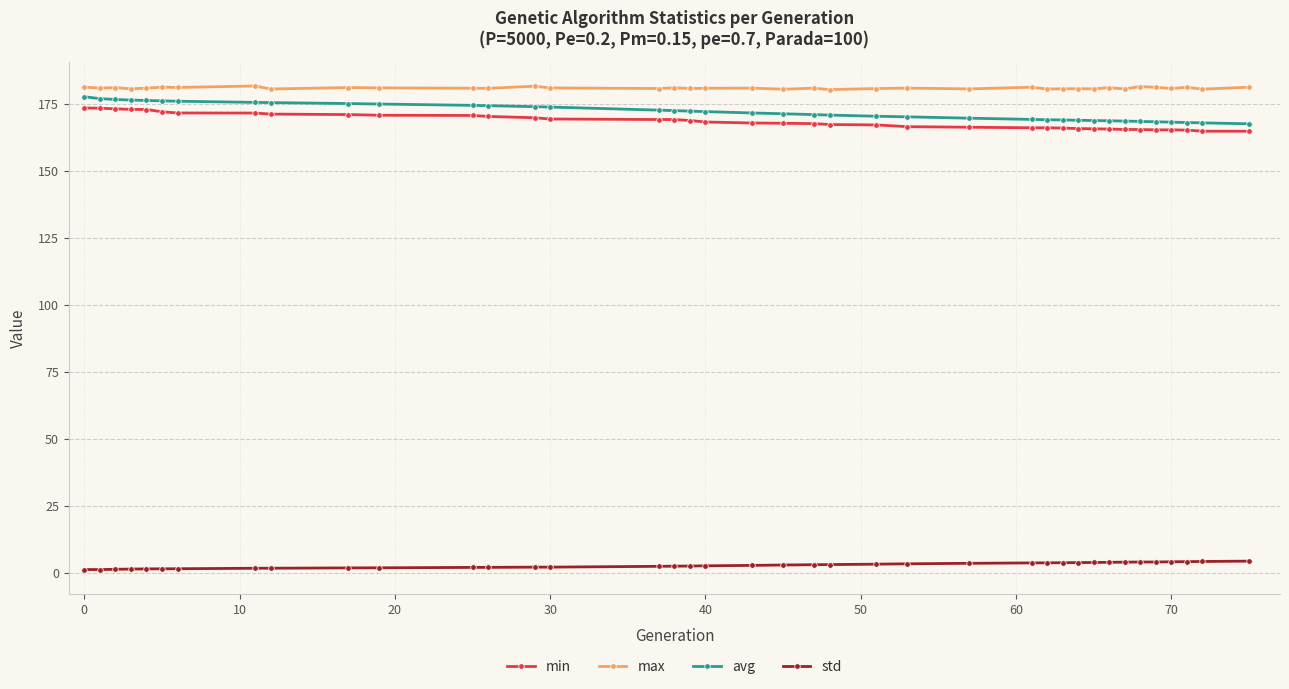

What is the maximum value for avg?

177.6